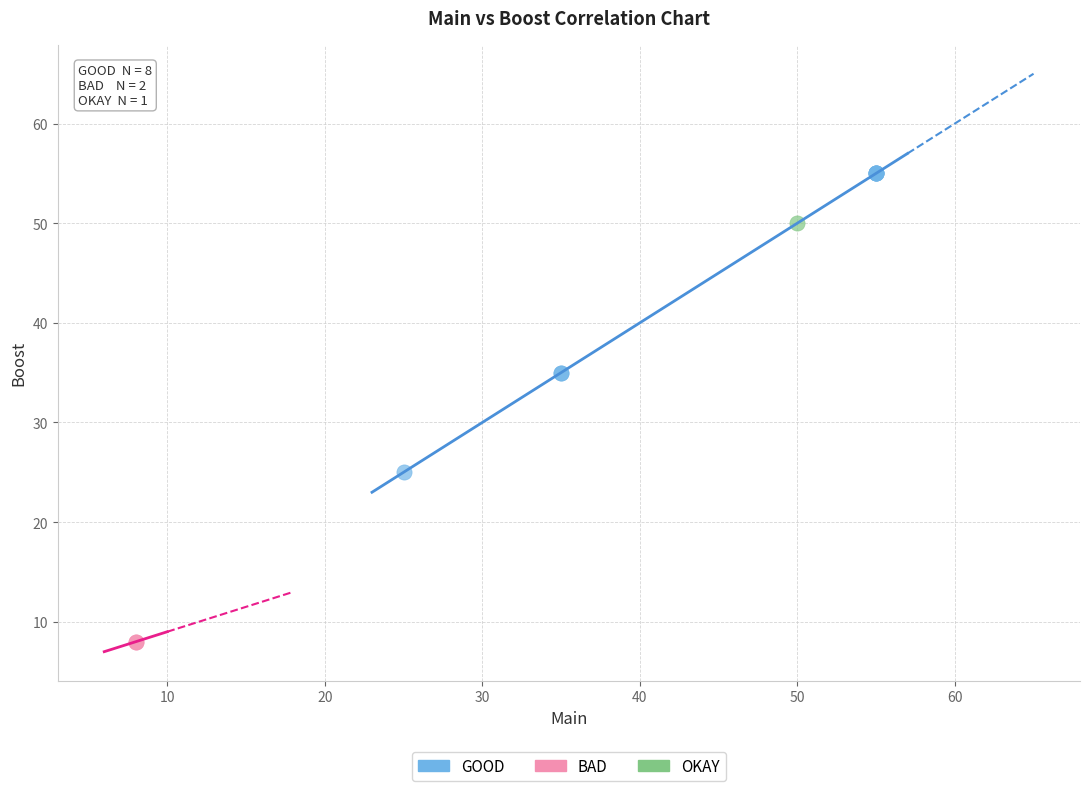

Which series contains the lowest Y value?

BAD